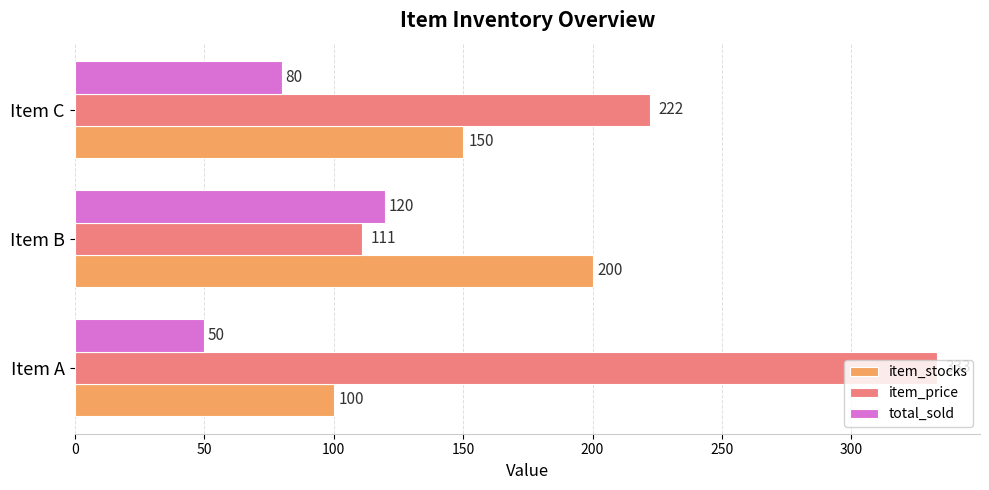

At Item C, list the series in order from largest to smallest.

item_price, item_stocks, total_sold